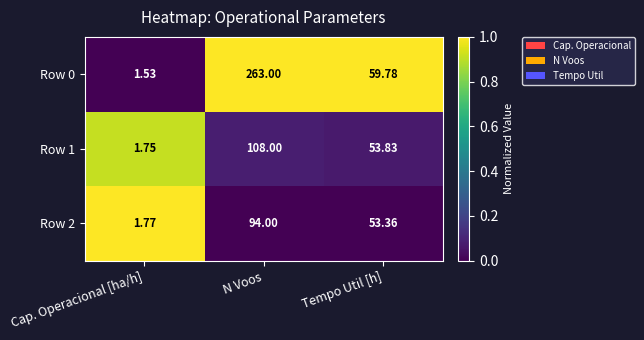

Where does the Row 0 series first go above 59?

N Voos